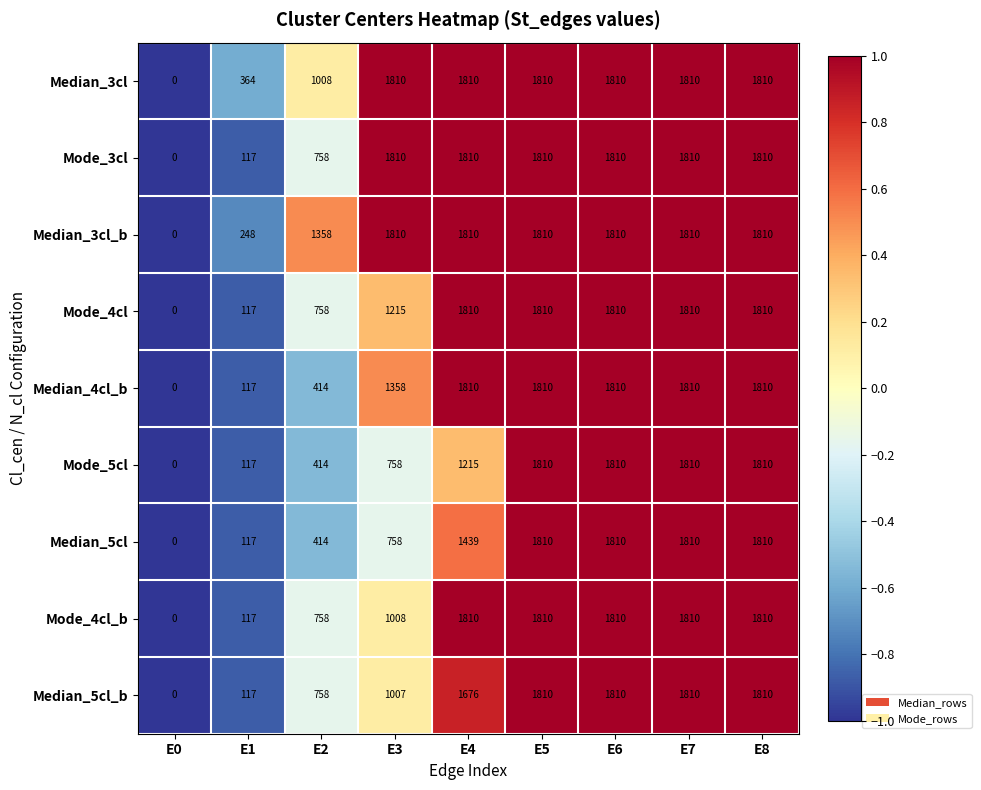

What is the difference between the highest and lowest values at E3?

1052